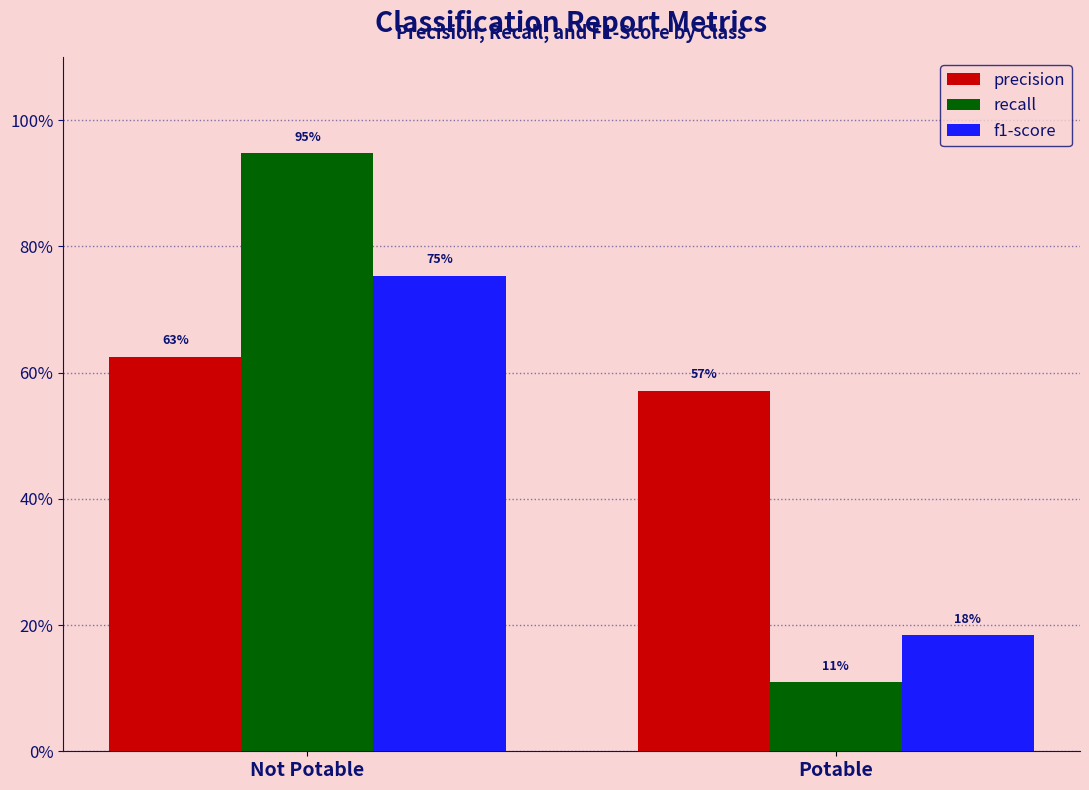

What is the difference between the maximum and minimum values in the f1-score series?

0.6